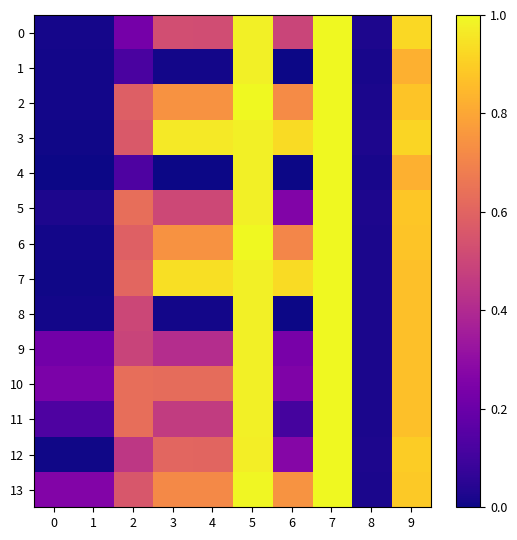

At how many categories does at least one series exceed 0?

10